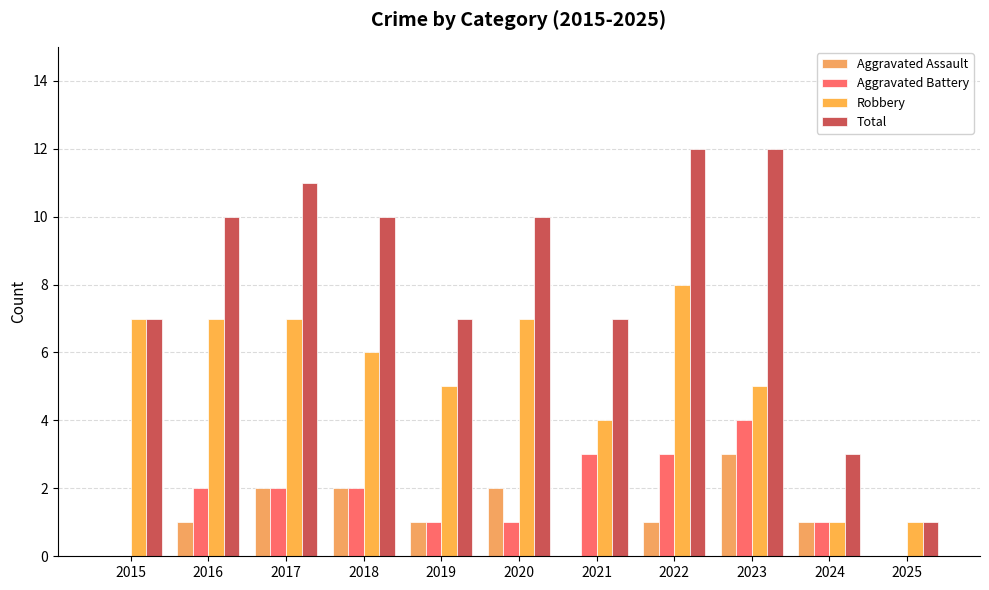

Are the bars horizontal?

No